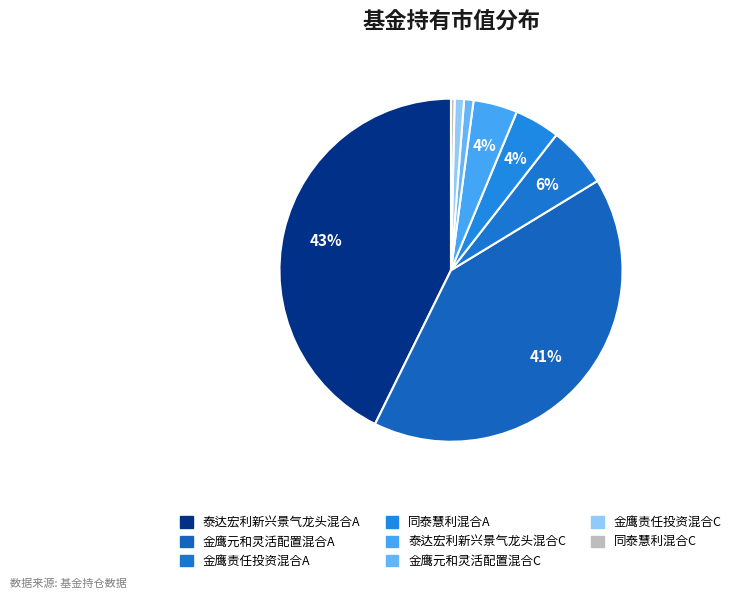

Rank the categories by value from highest to lowest.

泰达宏利新兴景气龙头混合A, 金鹰元和灵活配置混合A, 金鹰责任投资混合A, 同泰慧利混合A, 泰达宏利新兴景气龙头混合C, 金鹰元和灵活配置混合C, 金鹰责任投资混合C, 同泰慧利混合C